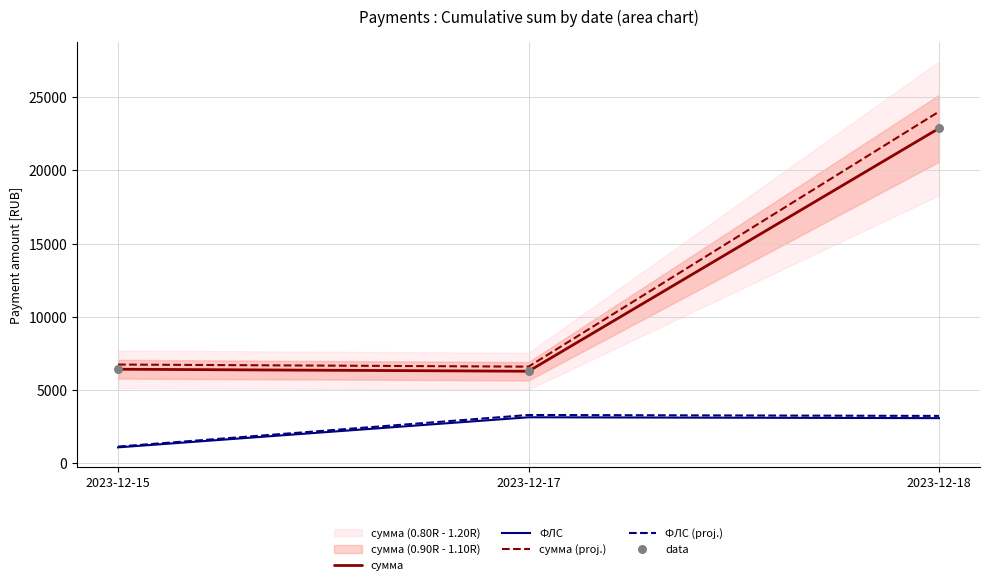

At which category is the sum across all series the highest?

2023-12-18